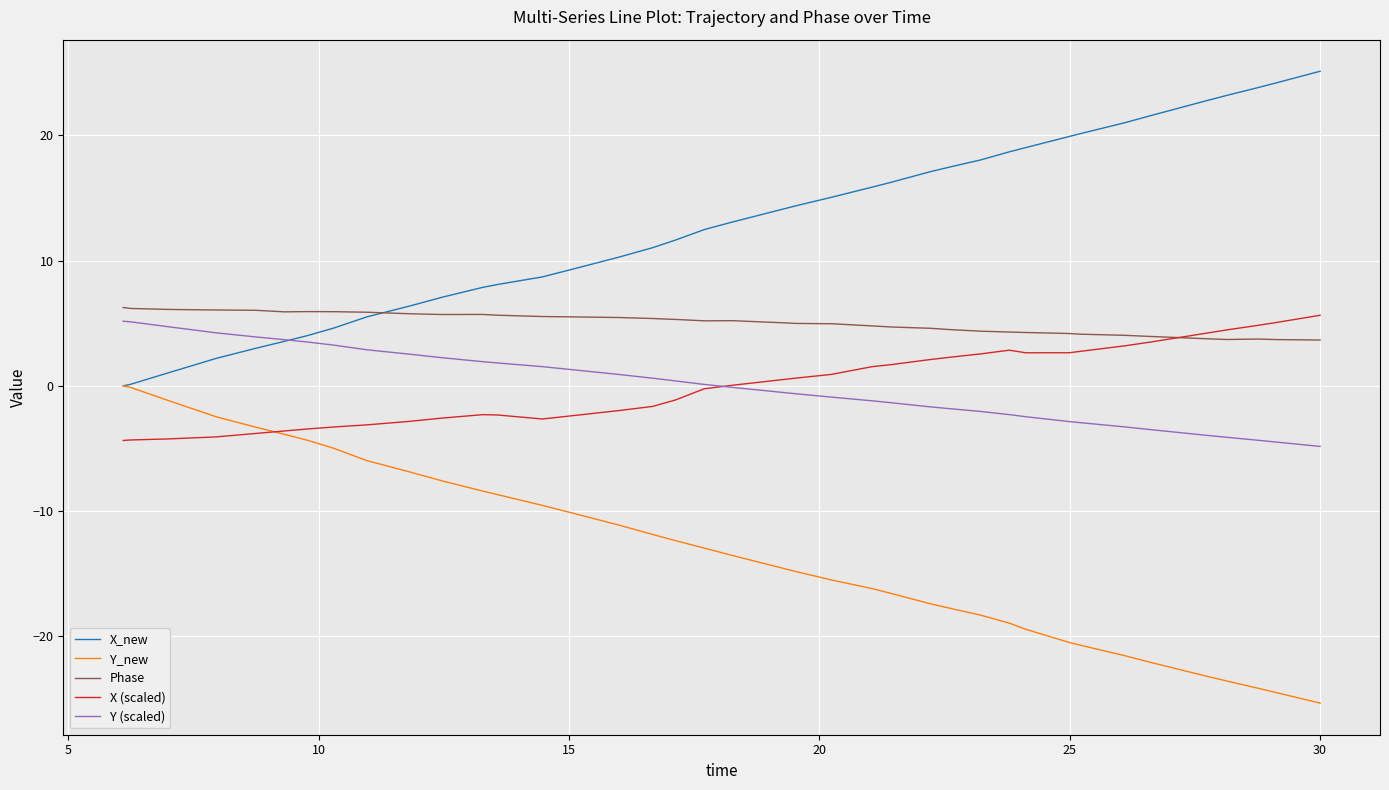

What is the lowest value of the Y_new series?

-25.3